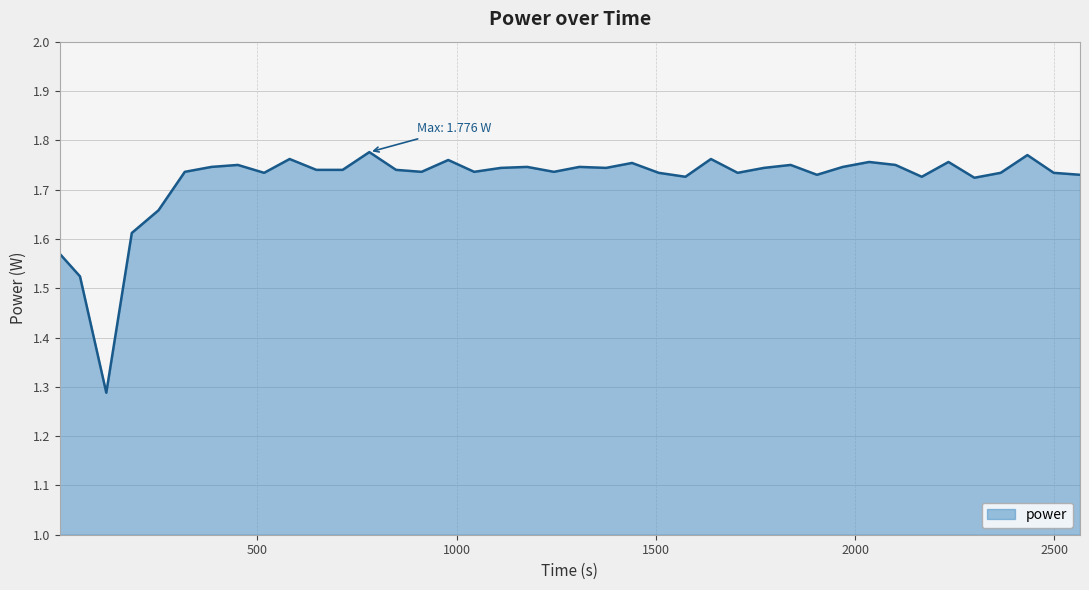

What is the difference between the maximum and minimum values?

0.5